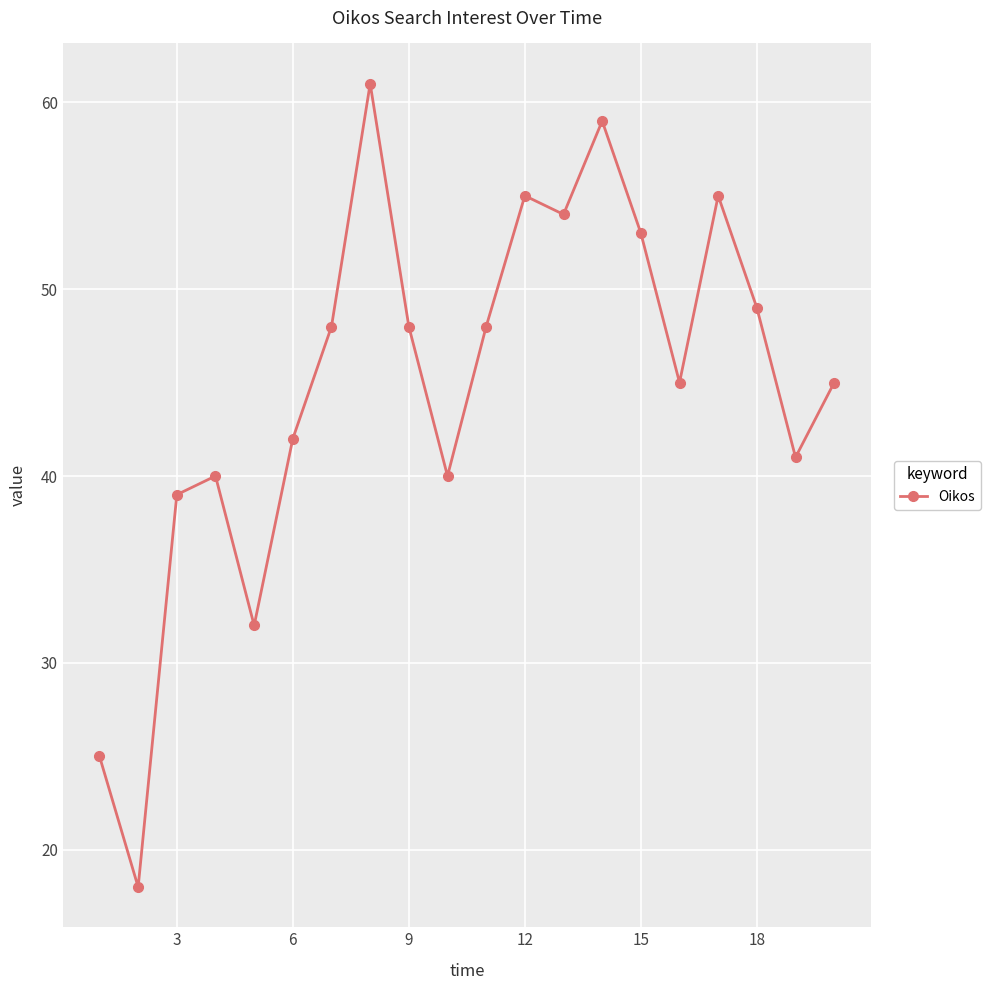

What is the difference between the maximum and minimum values?

43